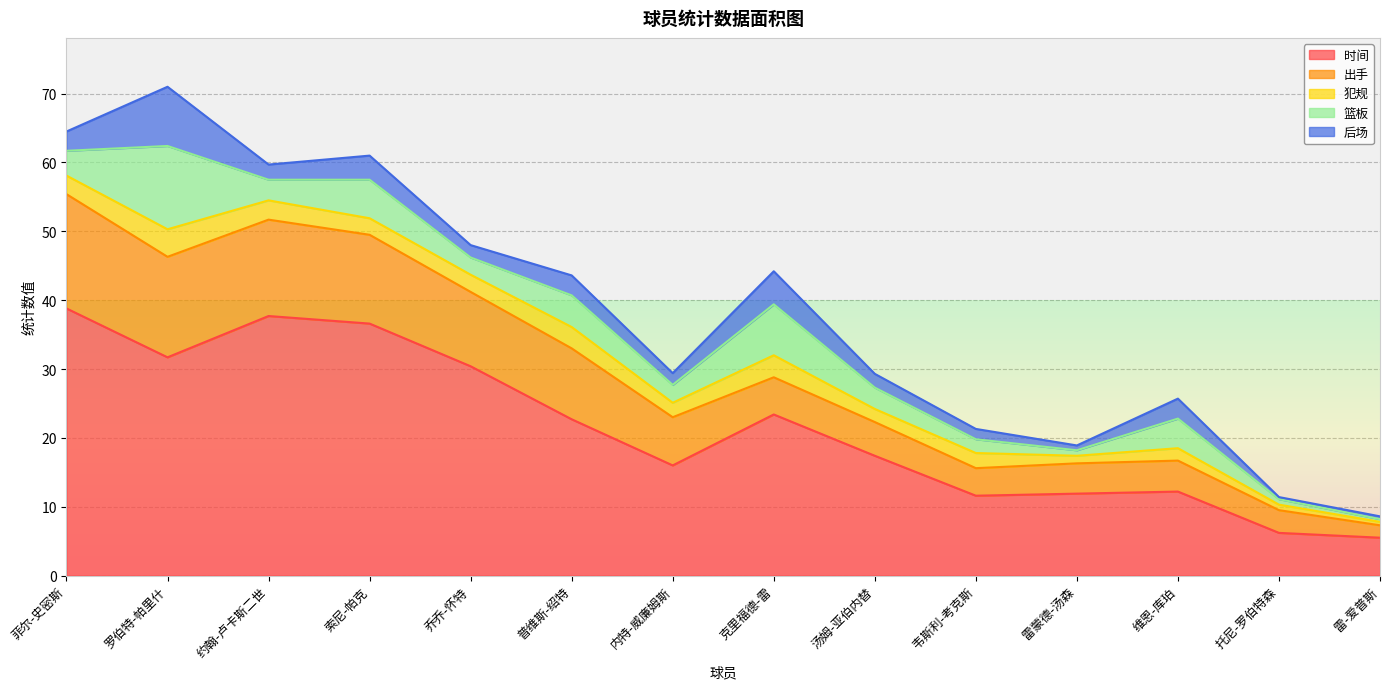

What position from the right is 索尼-帕克?

11